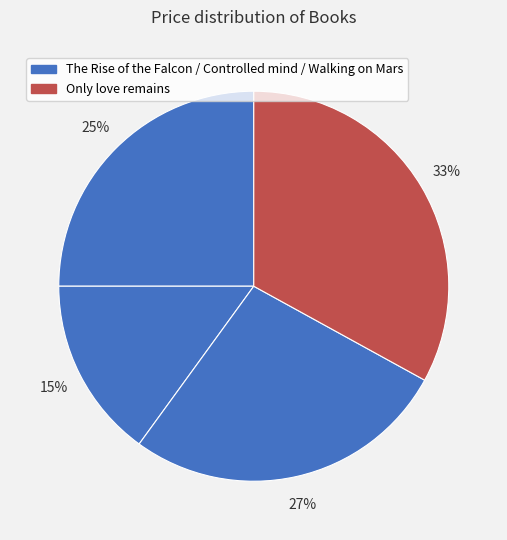

Count the number of slices in the pie.

4